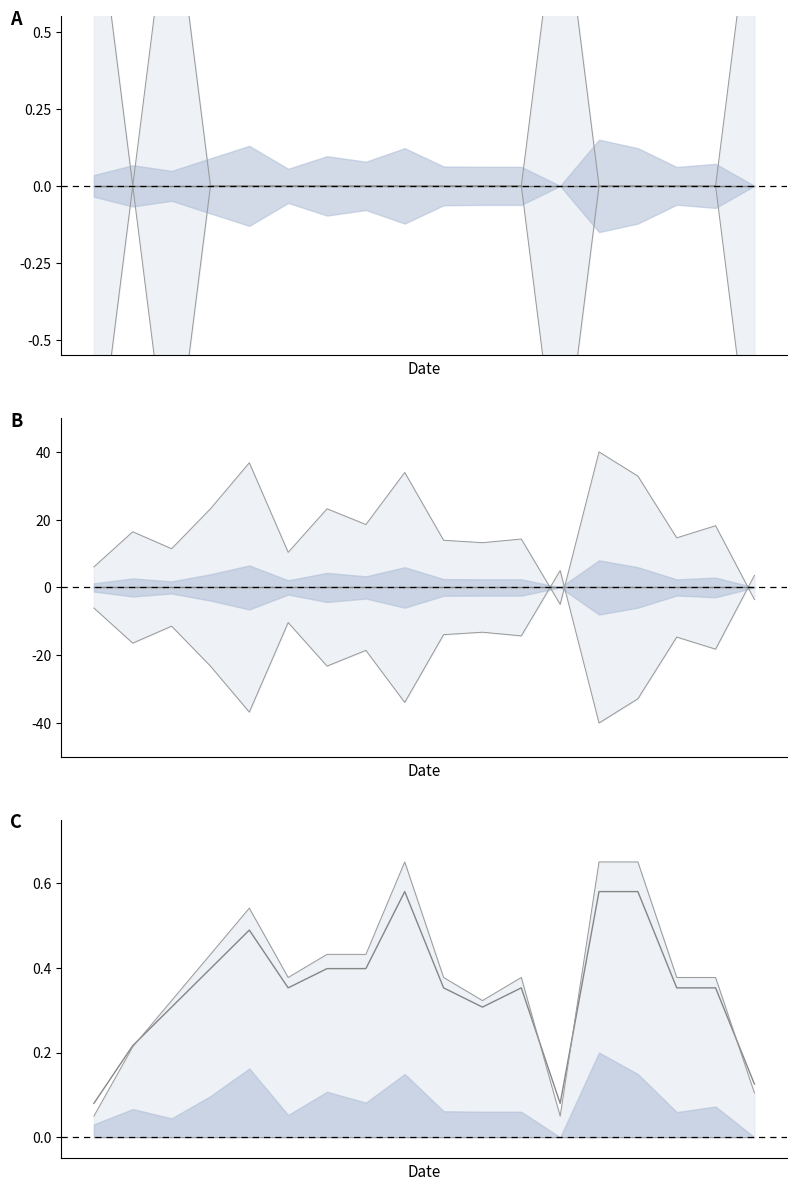

At which label does center reach its peak?

8